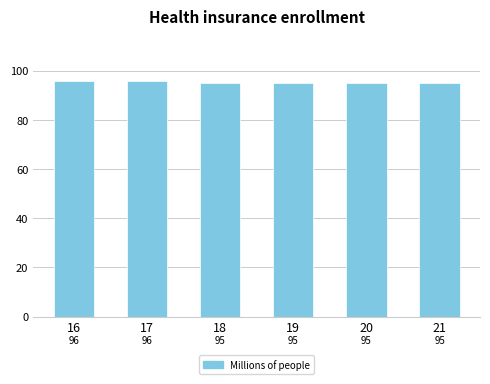

What is the difference between the second highest and minimum values?

1